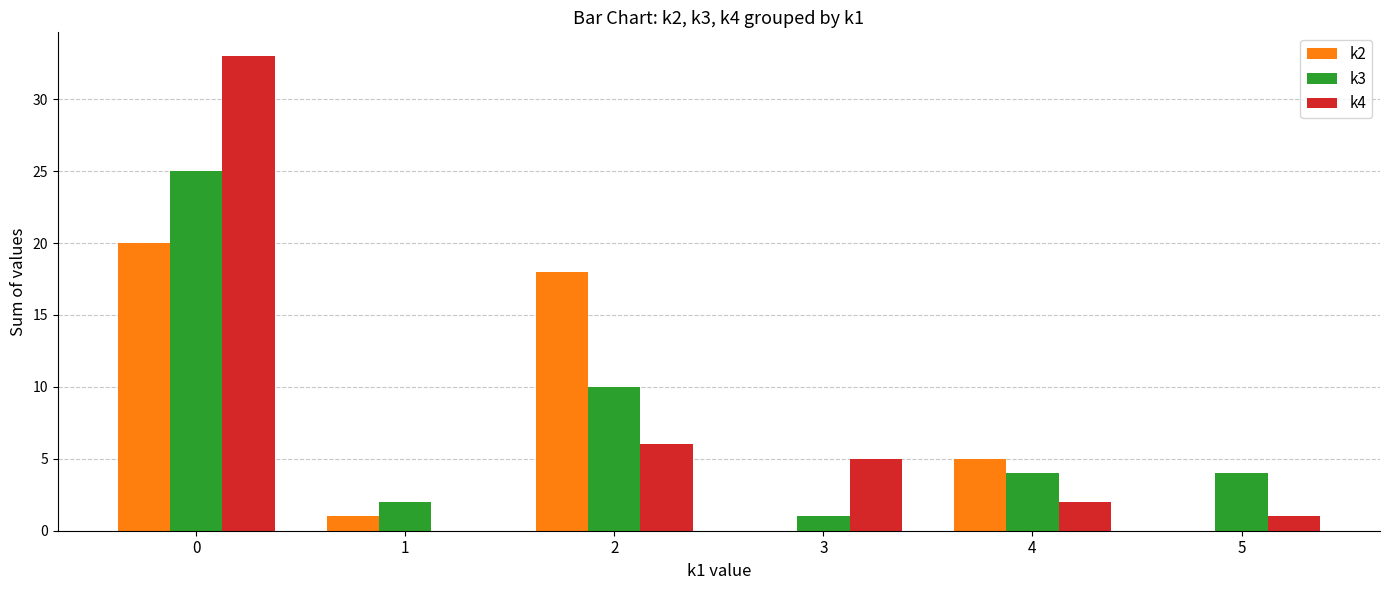

Which series changed the most between 1 and 4?

k2